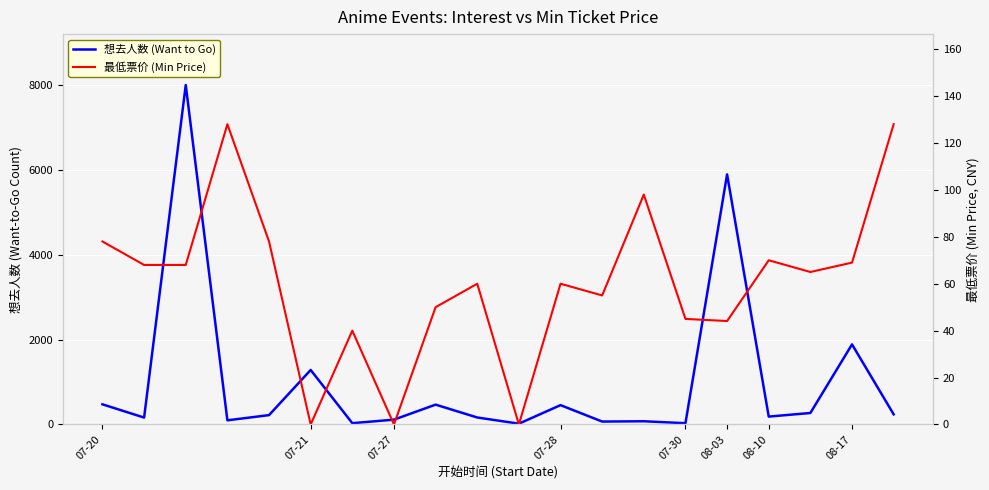

How many lines are shown in the chart?

2